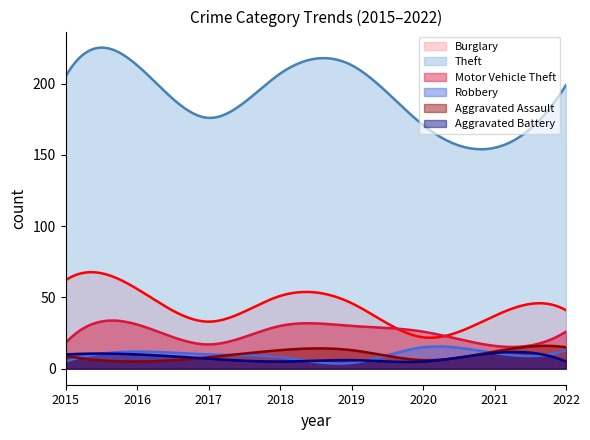

What is the value of the Robbery point at the 4th from the left?

8